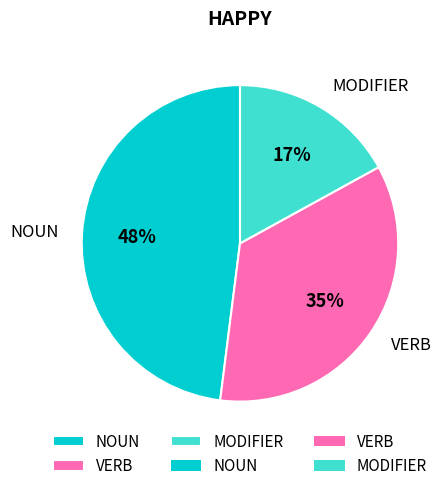

To the nearest percent, what is the difference between the largest and smallest slice percentages?

31%